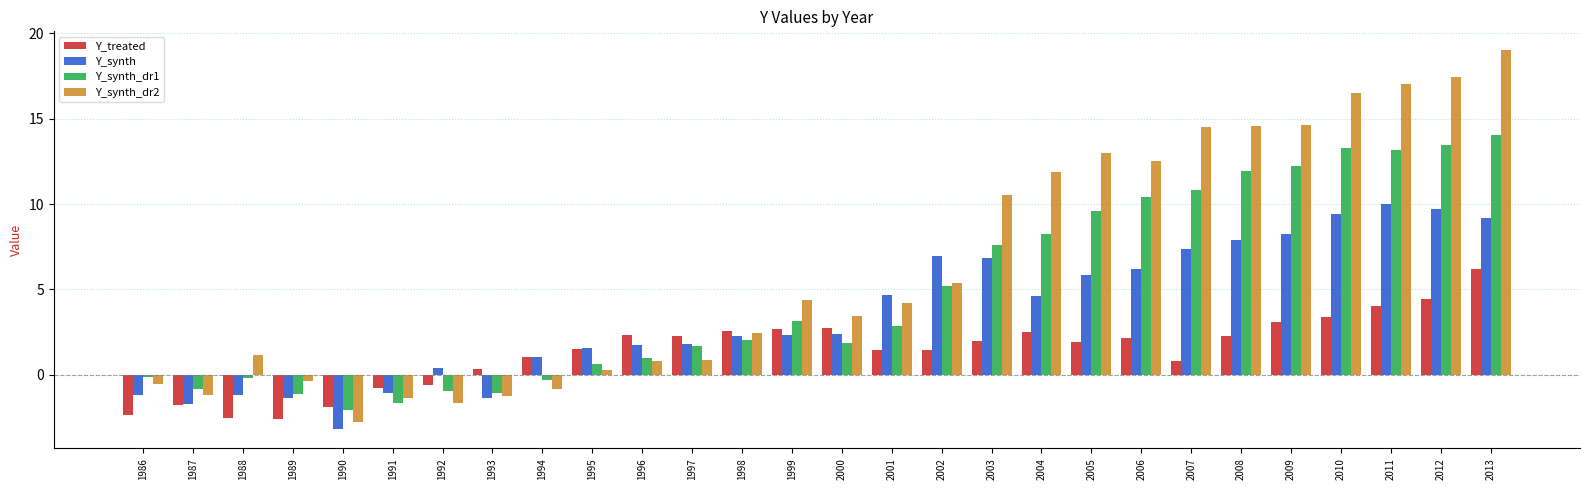

What is the sum of all Y_treated values?

38.4